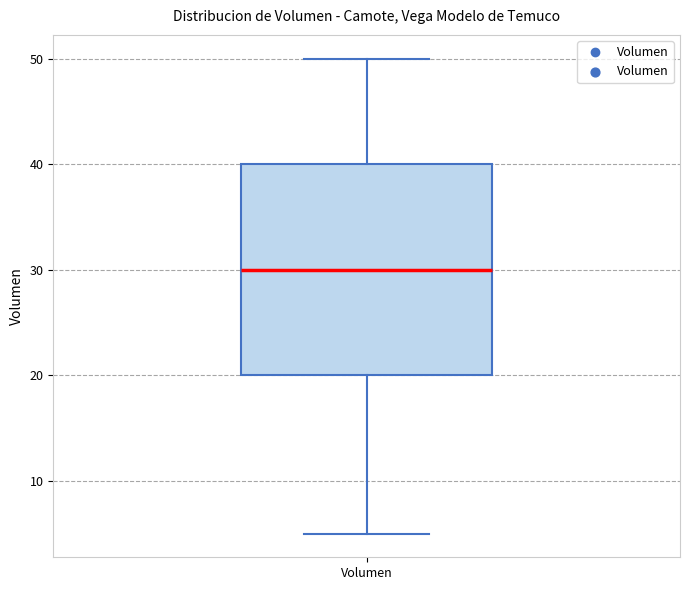

Where does the median line of the box for Volumen sit on the y-axis? The values are not printed on the chart, so give them approximately, as read against the axis.

30